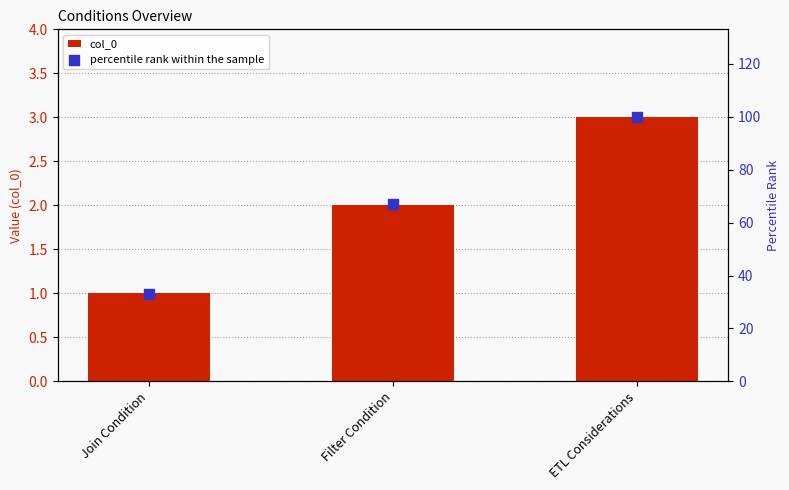

Which series has the largest Y range (max minus min)?

percentile rank within the sample